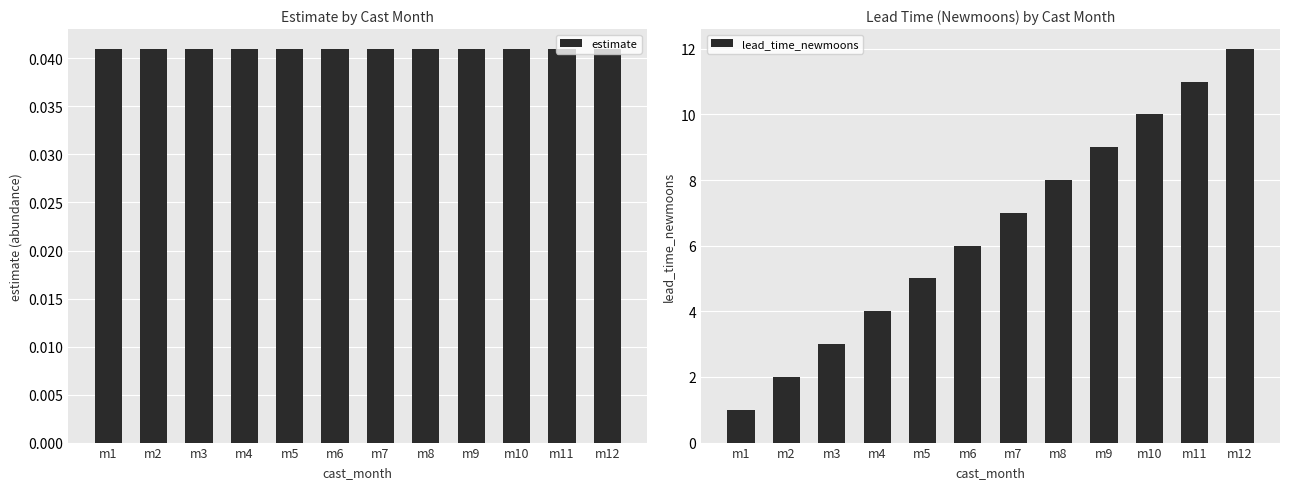

Where does the lead_time_newmoons series first go above 7?

m8